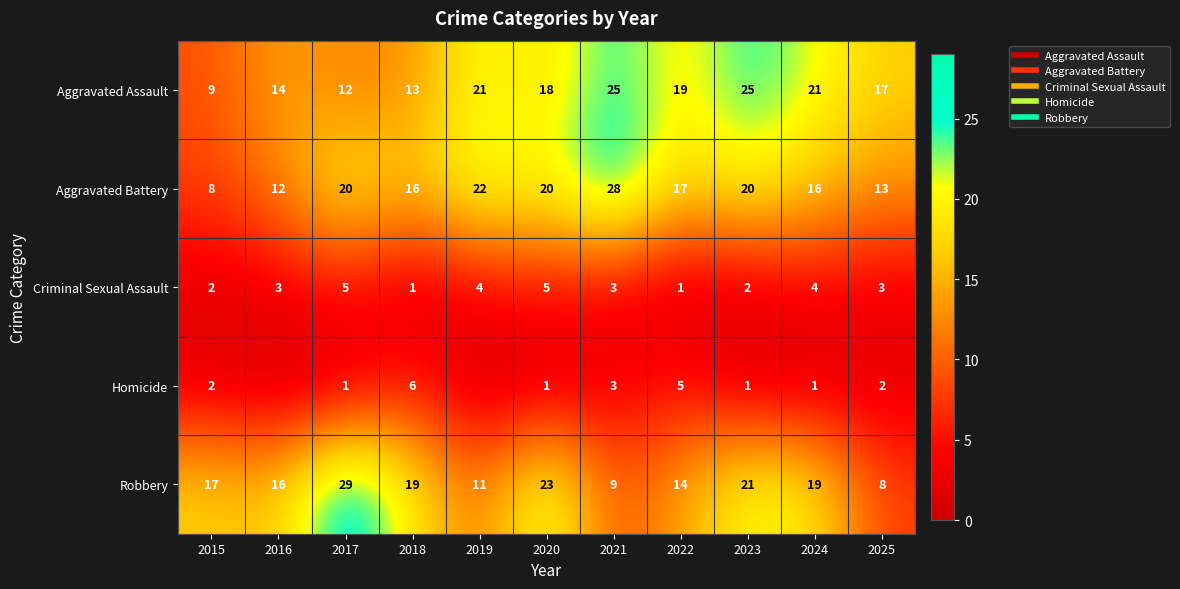

Which series has the widest spread of values?

Robbery